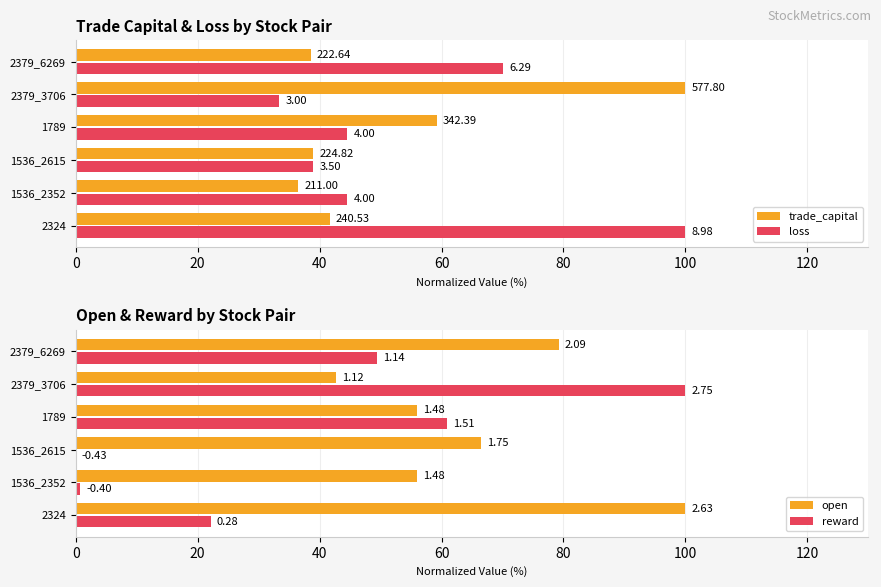

Read the loss value at 2324.

100.0